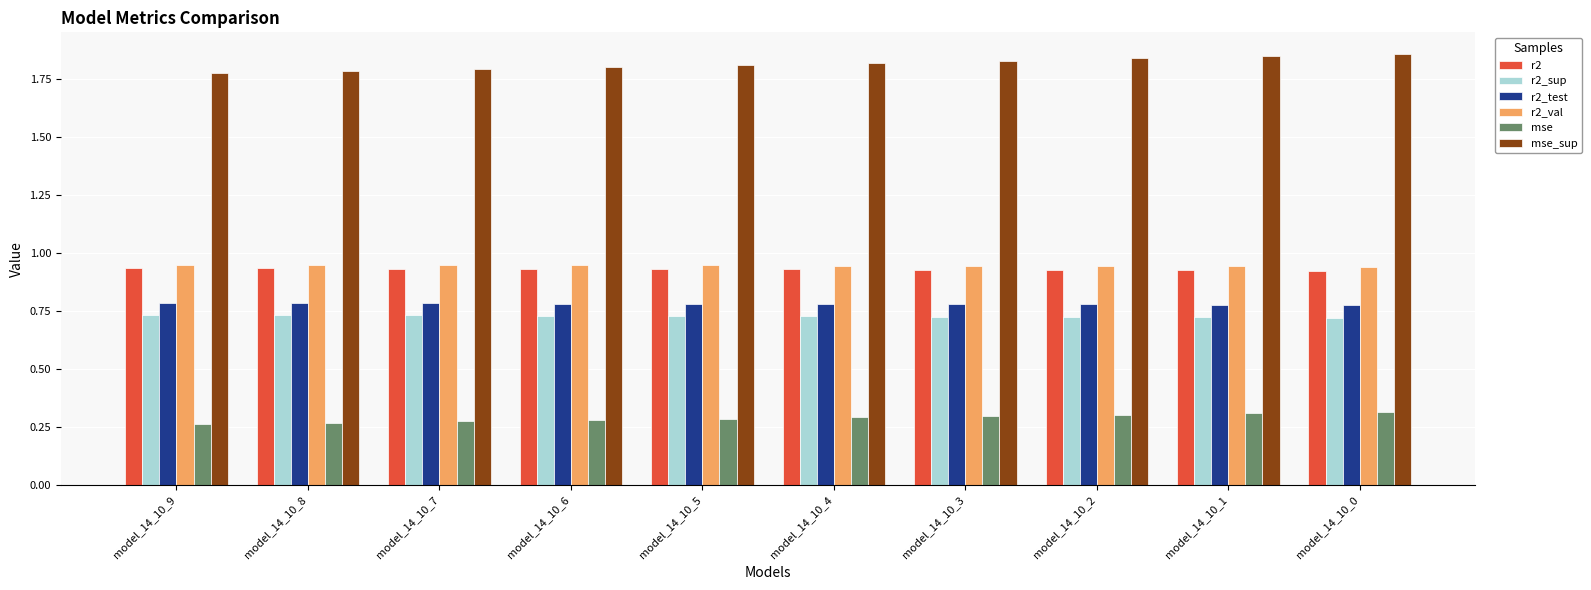

Is the value of mse_sup at model_14_10_0 greater than the value of r2 at model_14_10_9?

Yes